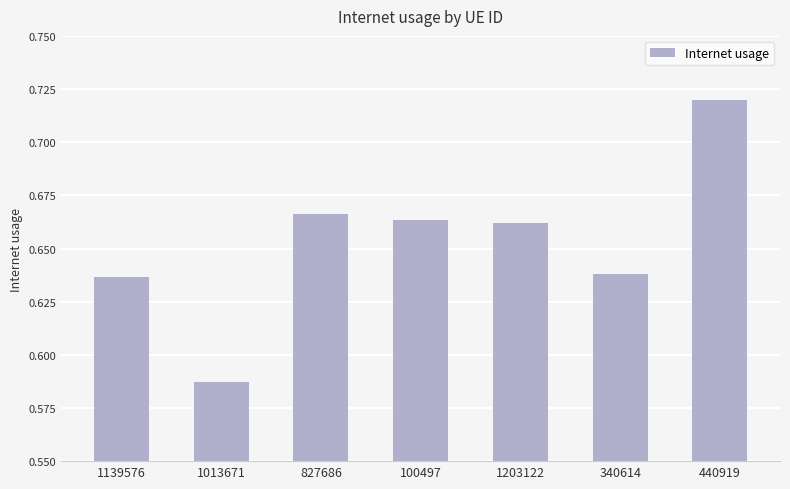

The chart shows a value of 0.9 at 1203122. True or false?

False